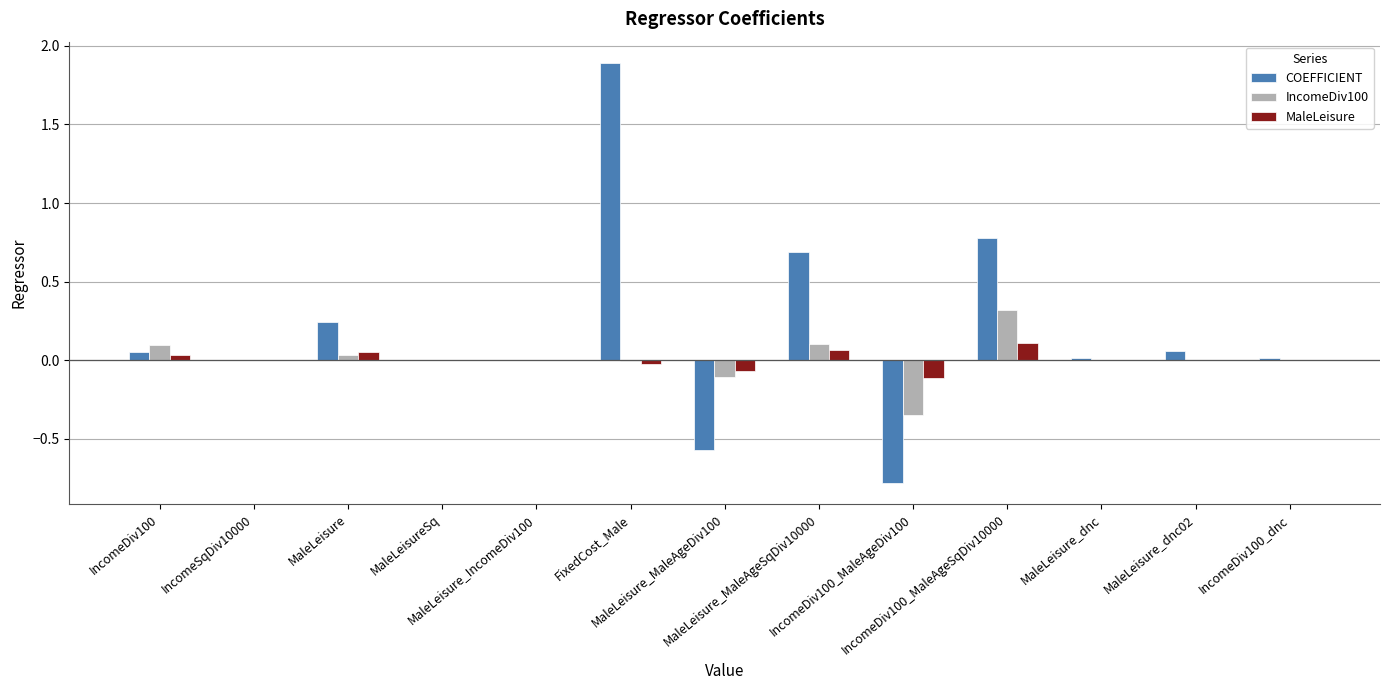

Which series has the largest total across all categories?

COEFFICIENT